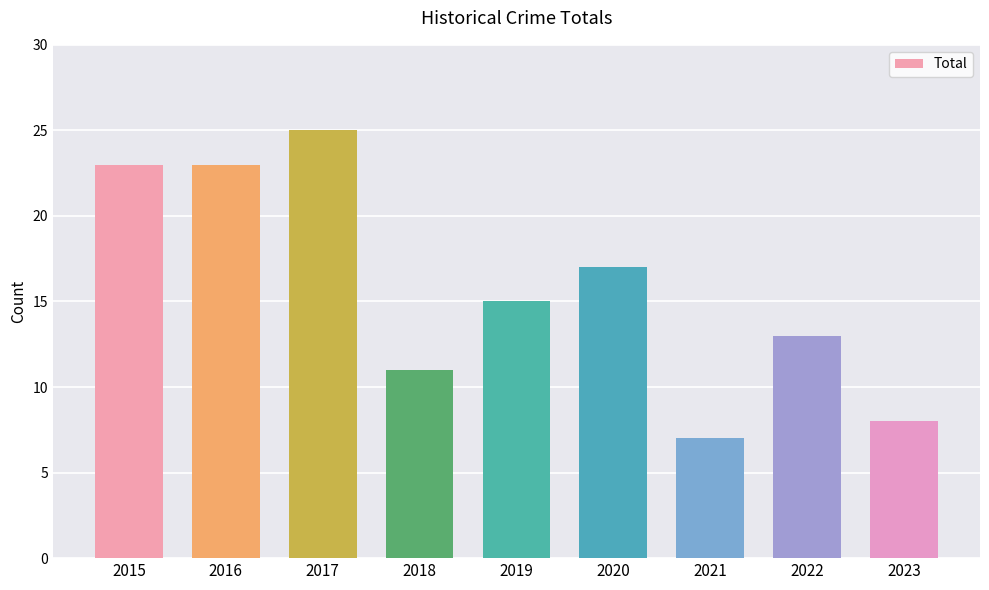

What is the value of the 2nd bar from the left?

23